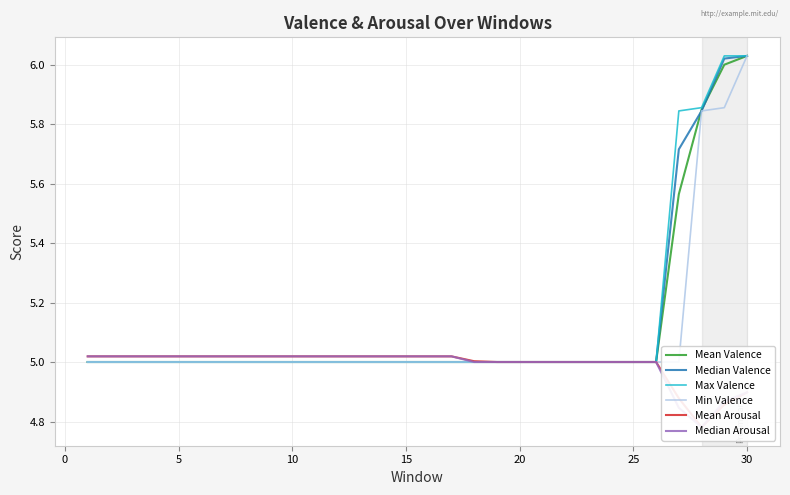

Which series has the widest spread of values?

Mean Valence